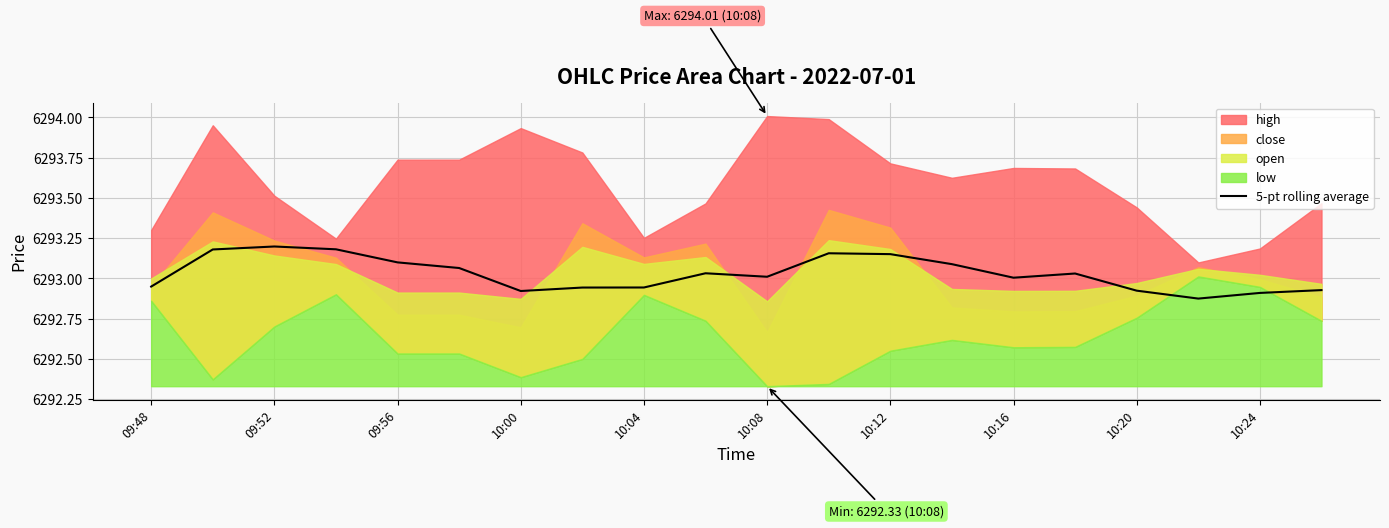

Is it true that 5-pt rolling average equals 6293.0 at 10:16?

True